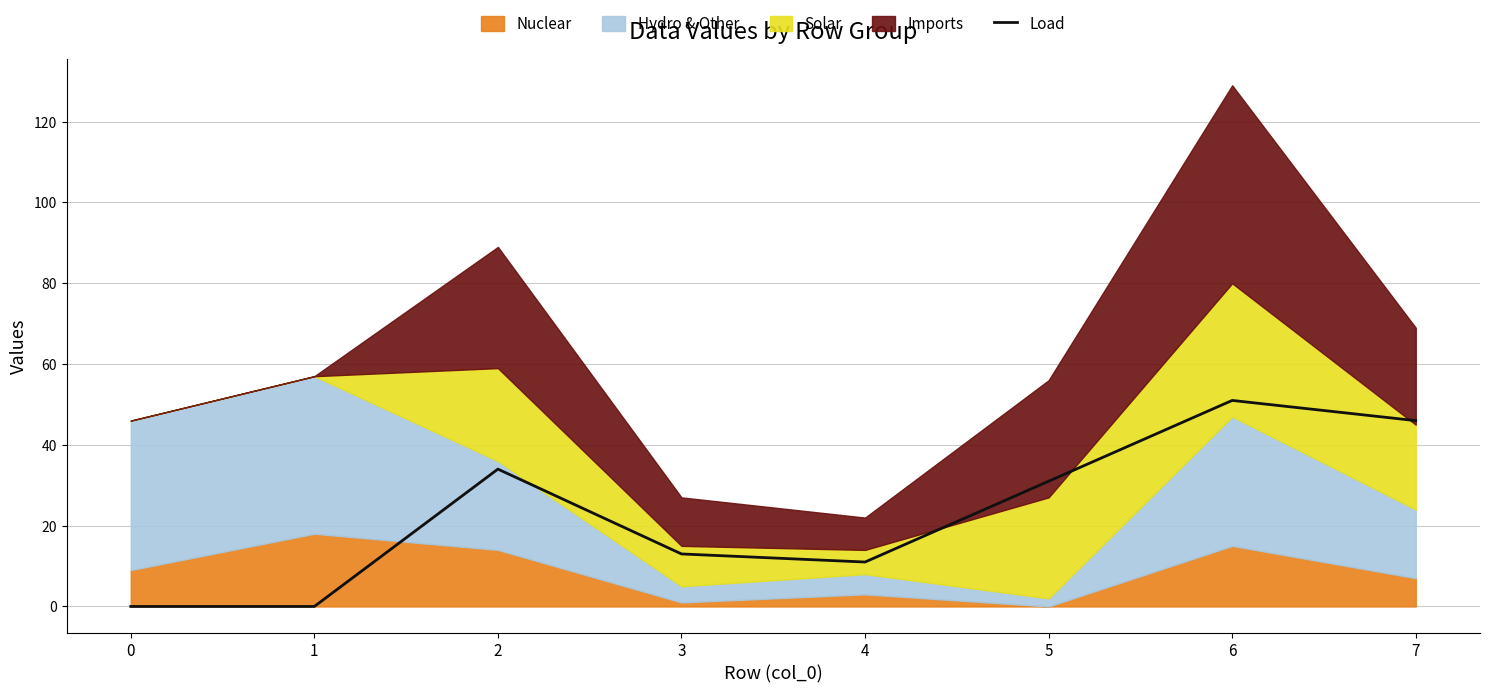

True or false: the data shows 3 at 3.

False